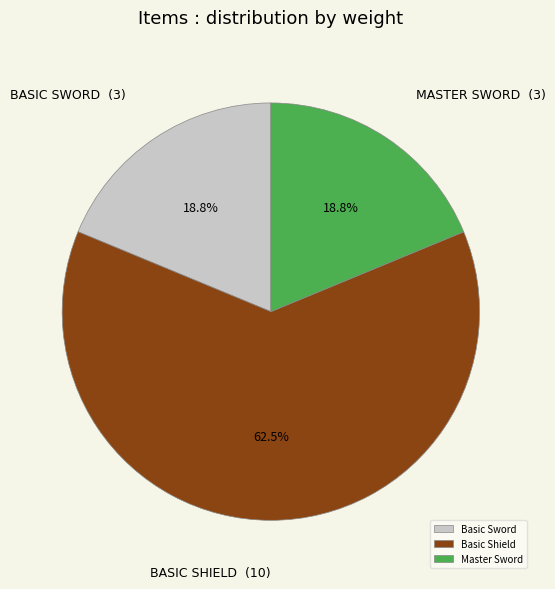

Does Basic Sword account for over 50% of the chart?

No